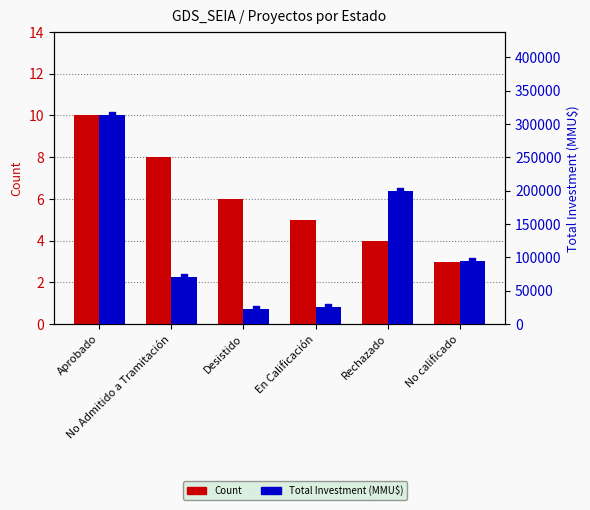

Reading left to right, list all the values displayed in this chart.

Count: 10	8	6	5	4	3
Total Investment (MMU$): 312750	70000	22800	25000	200000	95130